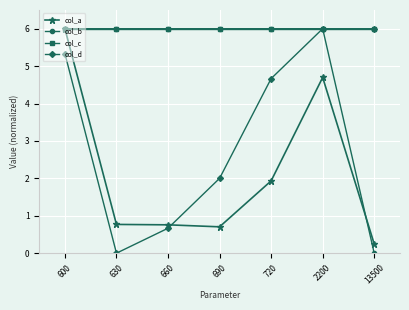

At which label does col_b reach its minimum?

13500